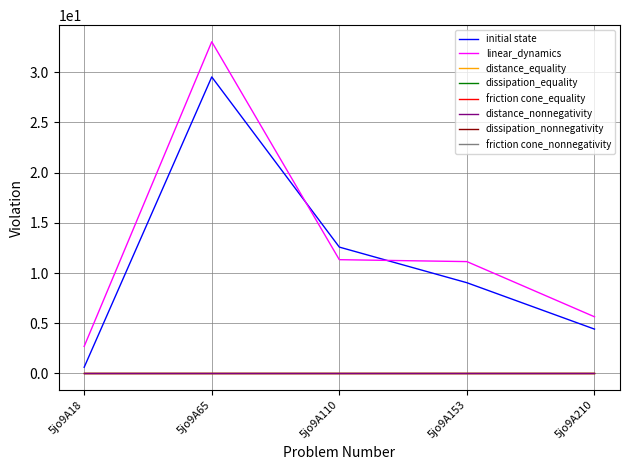

Does the chart display data point markers on the line(s)?

No